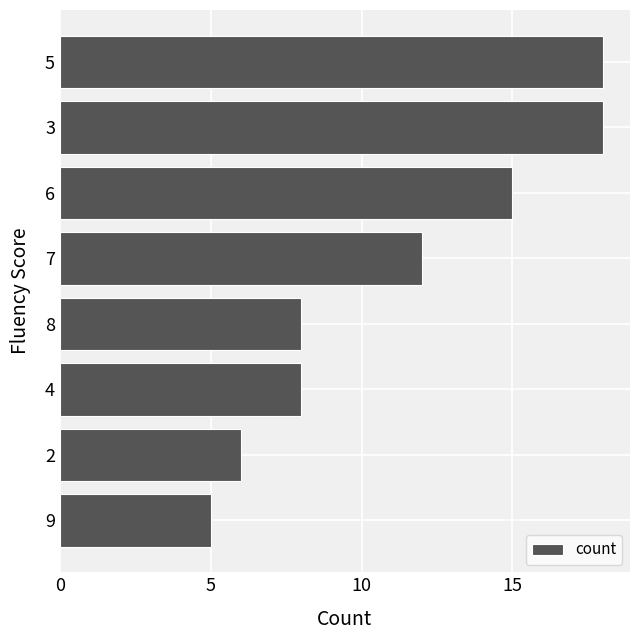

How many bars are there in total?

8